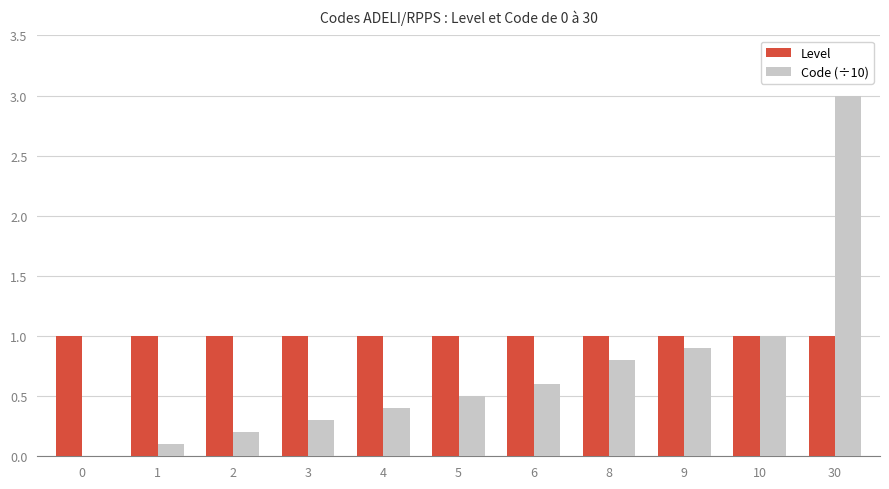

Are the bars grouped side by side (vs. stacked)?

Yes